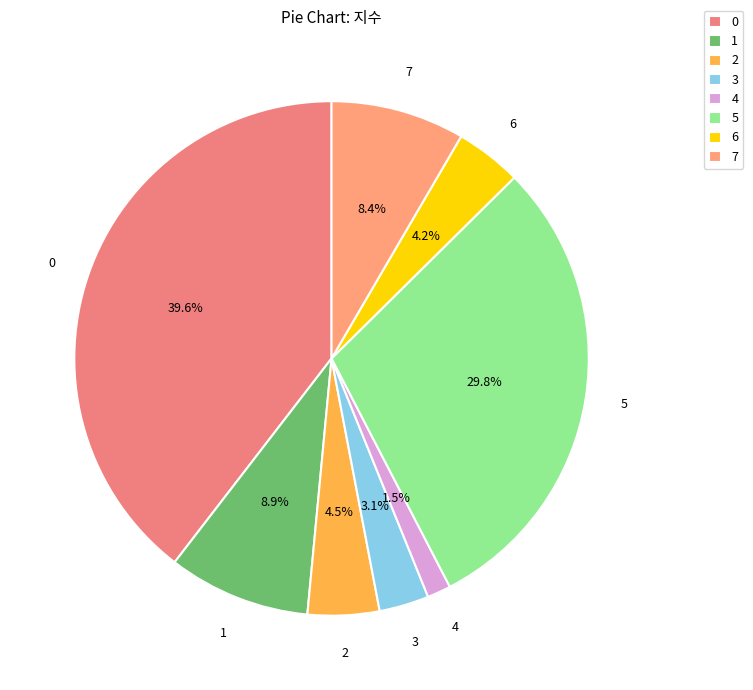

What is the smallest slice in the pie chart?

4